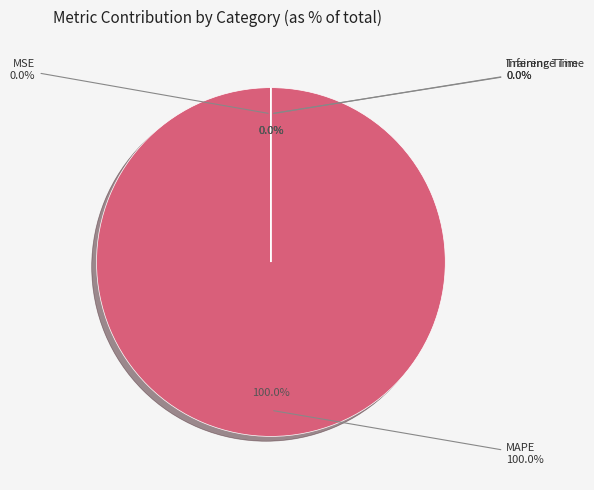

How many segments does this pie chart have?

4